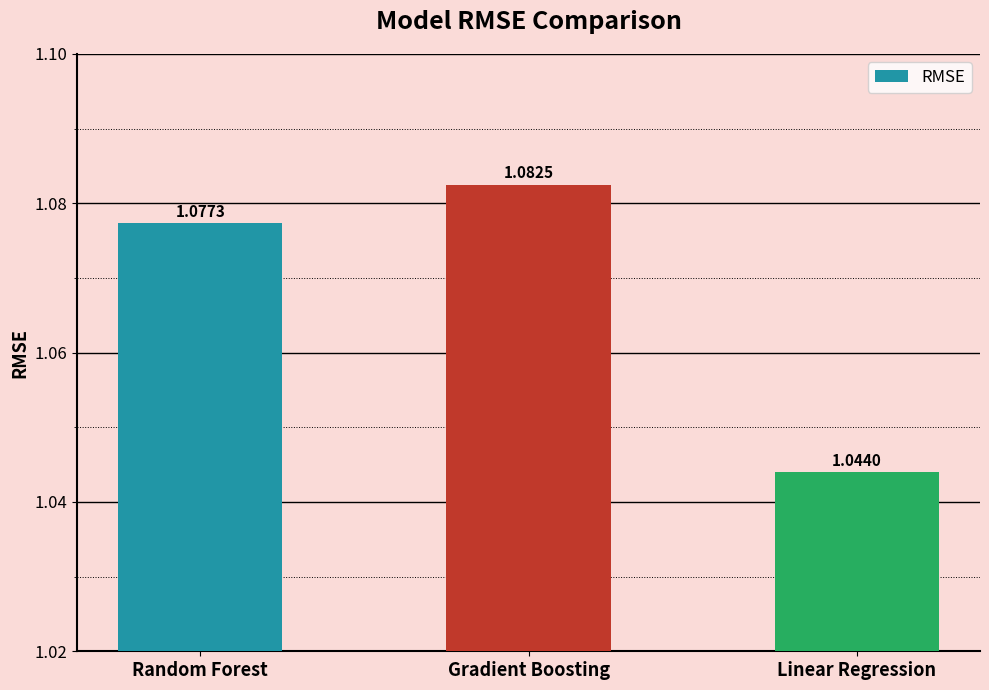

At which category does the chart reach its peak across all series?

Gradient Boosting